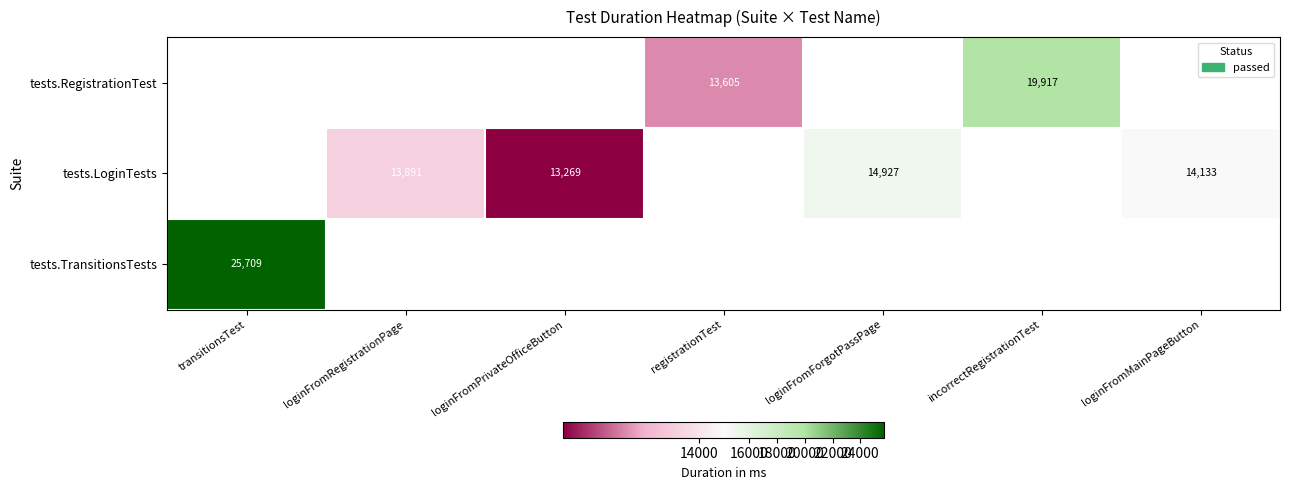

Count the number of categories in the chart.

7